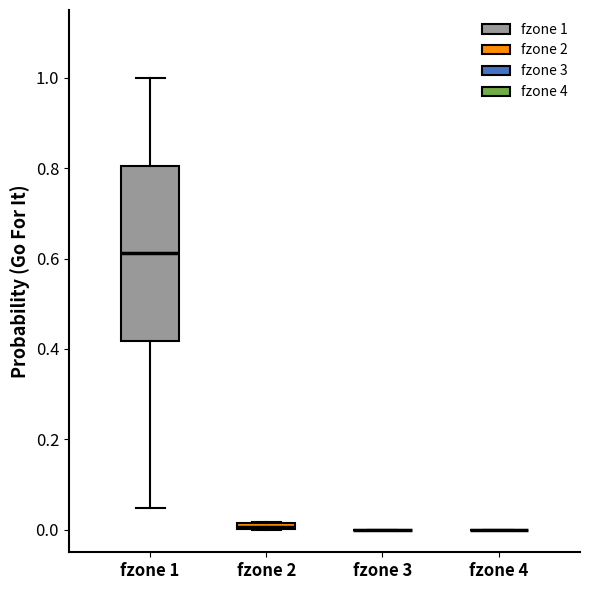

Comparing the boxes themselves (not the whiskers), which one is the tallest?

fzone 1